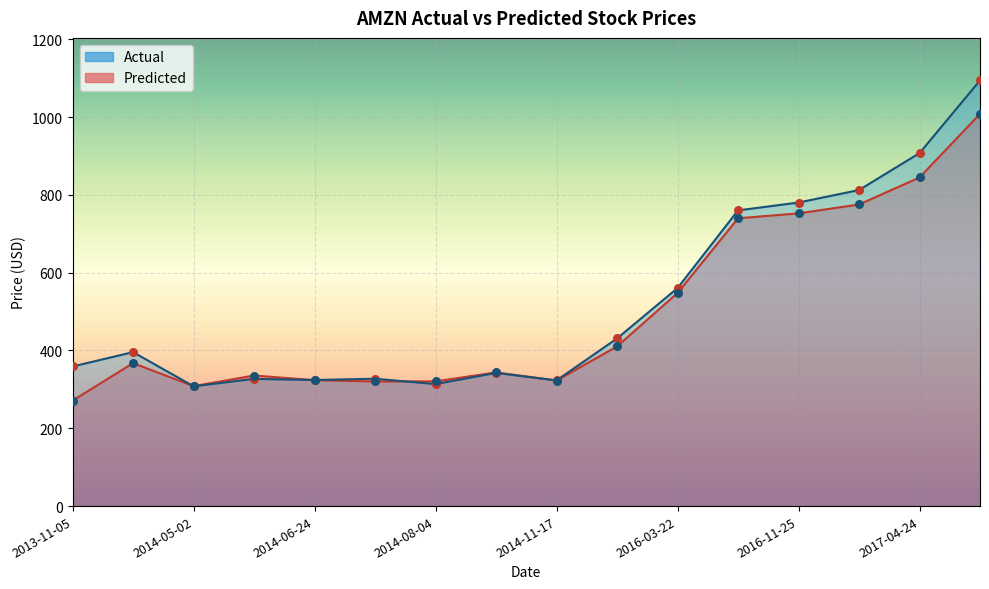

Which series has the largest Y range (max minus min)?

Actual